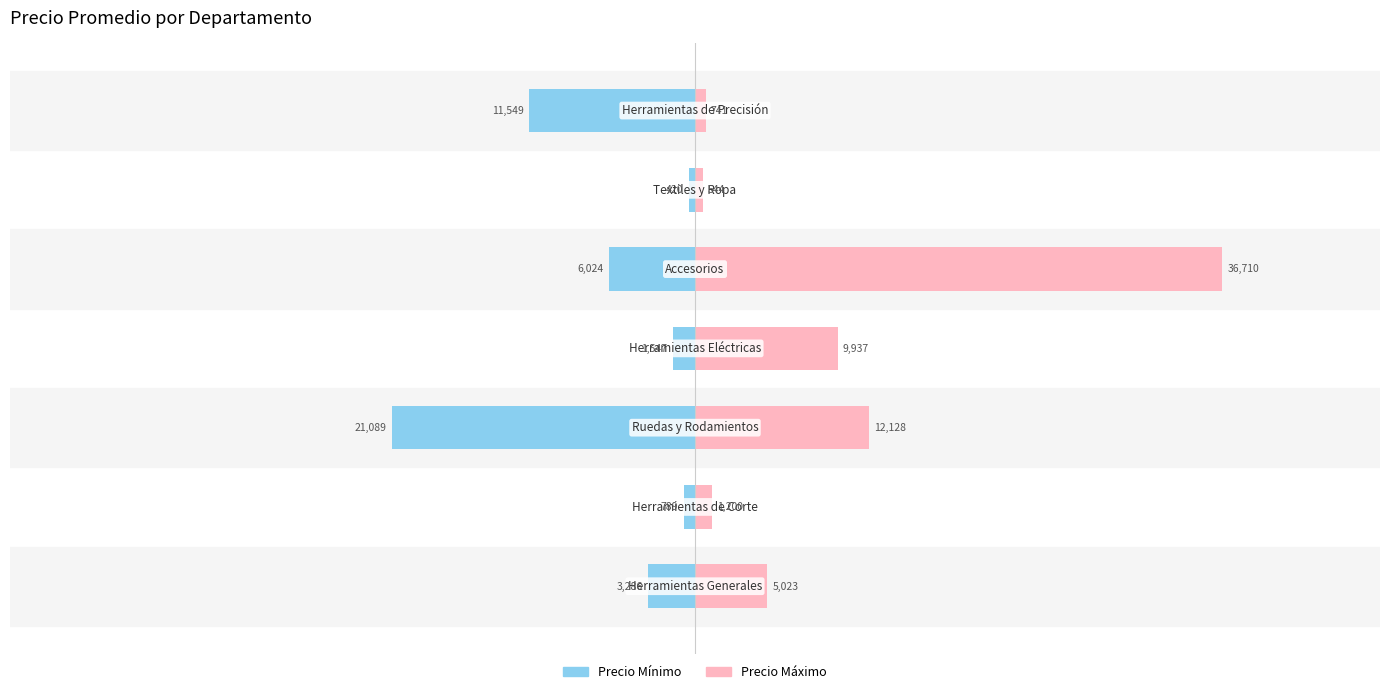

What is the difference between the second highest and second lowest values in the Precio Mínimo series?

10759.9